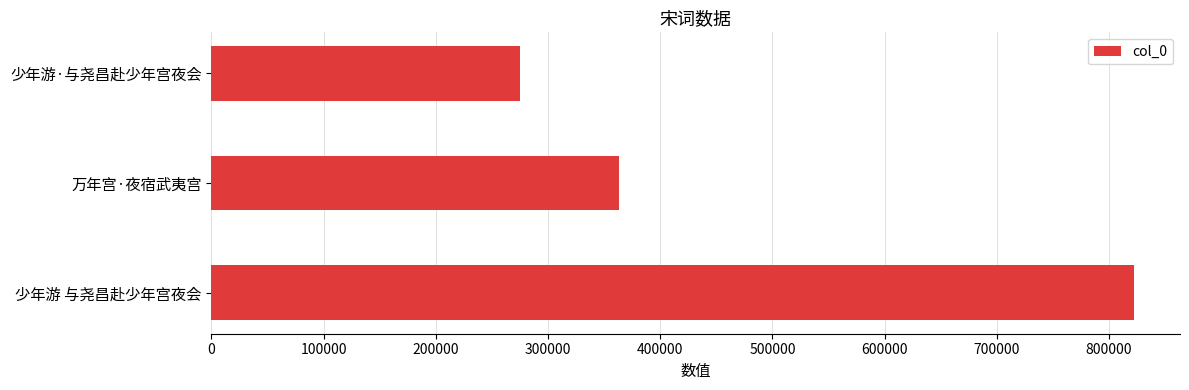

The value at 万年宫·夜宿武夷宫 is 111706. True or false?

False